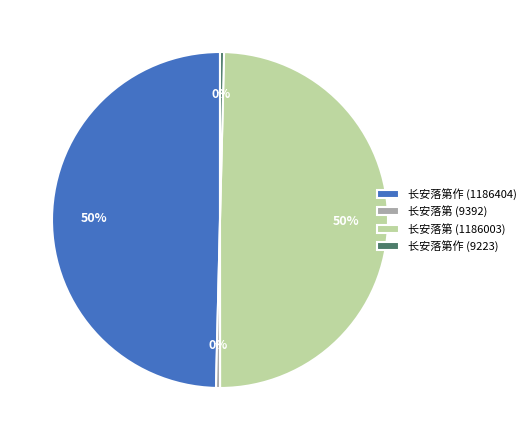

Approximately how many times larger is the value at 长安落第作 (1186404) compared to 长安落第作 (9223)?

128.6